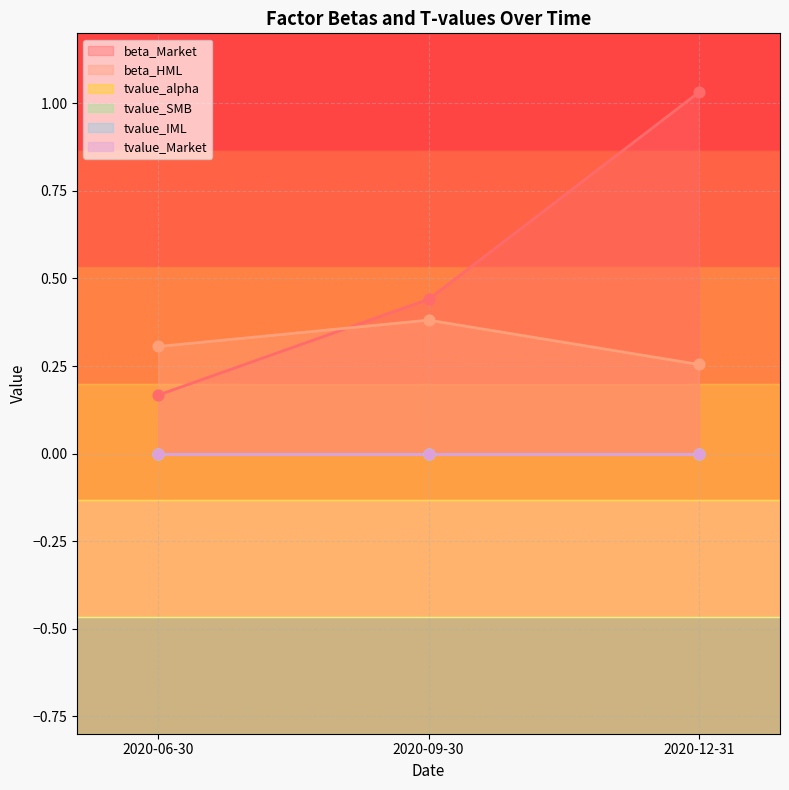

At which category is the sum across all series the highest?

2020-12-31